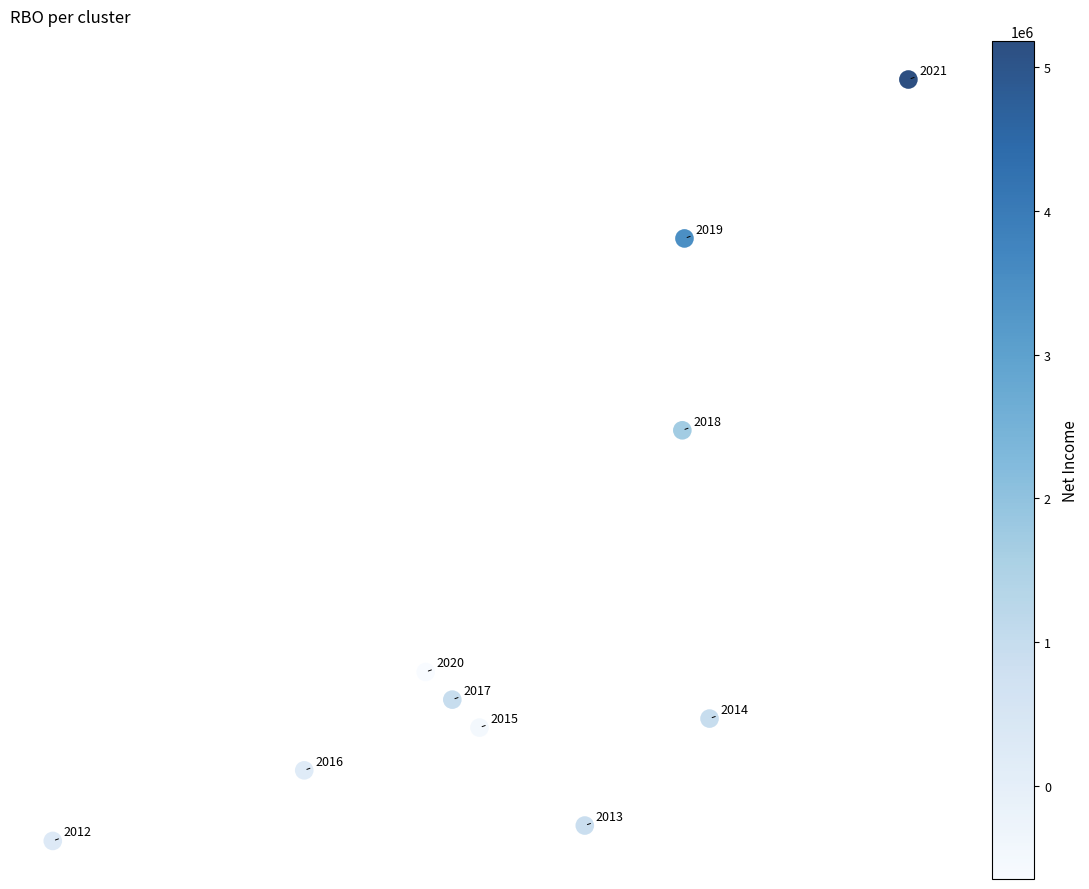

What Y value in the scatter plot is closest to 4995500?

5291000